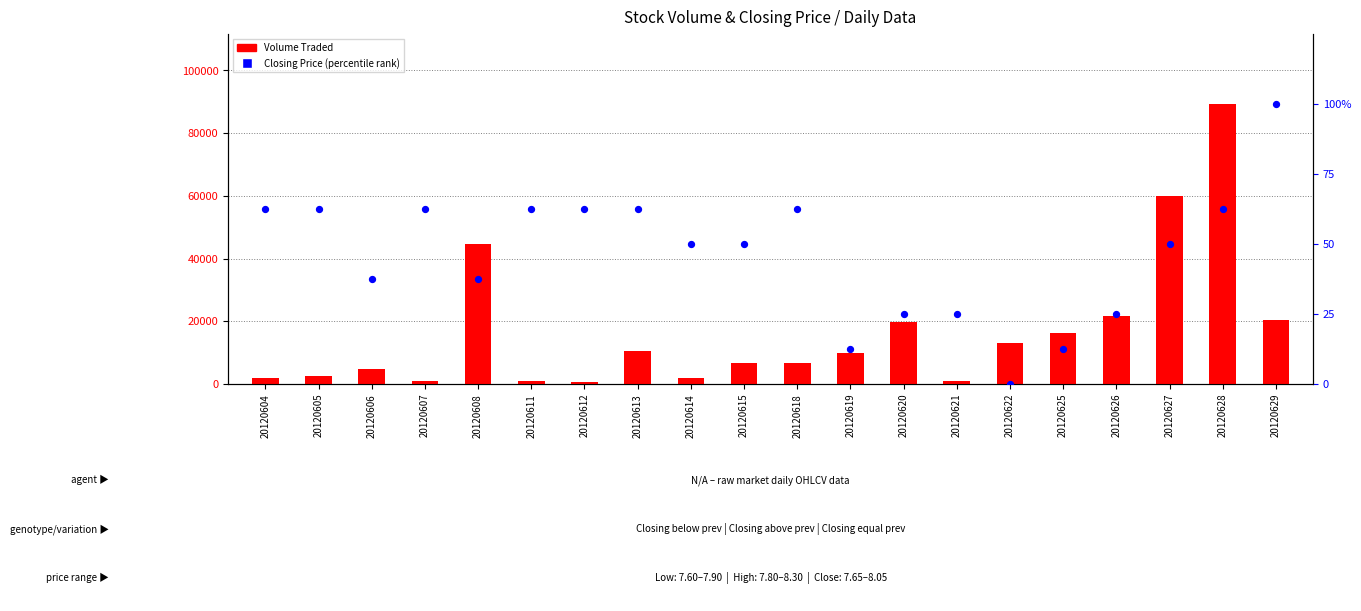

At how many categories does at least one series exceed 16809?

6